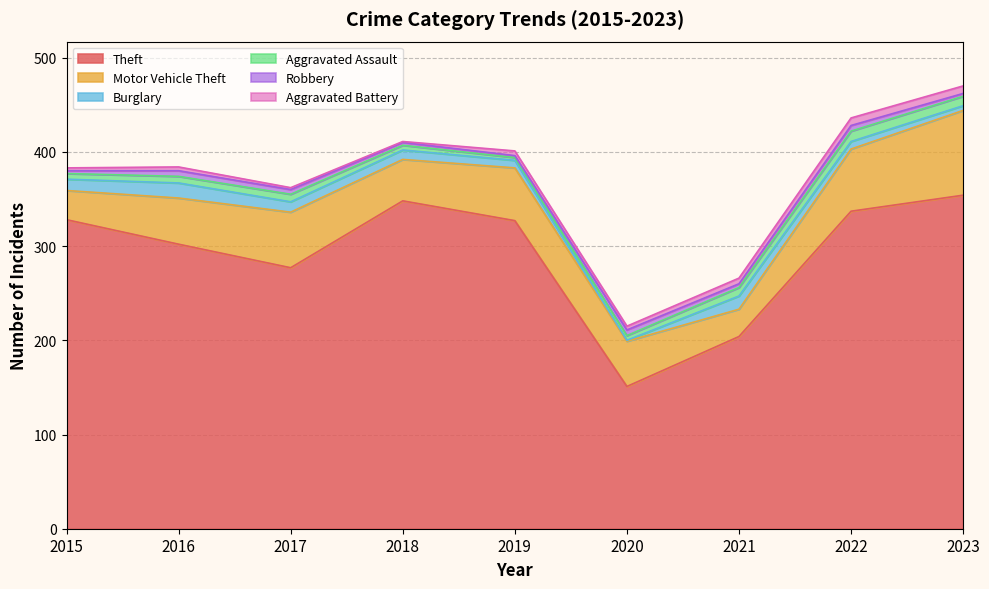

True or false: Aggravated Assault has more than 2 interior local peaks.

False